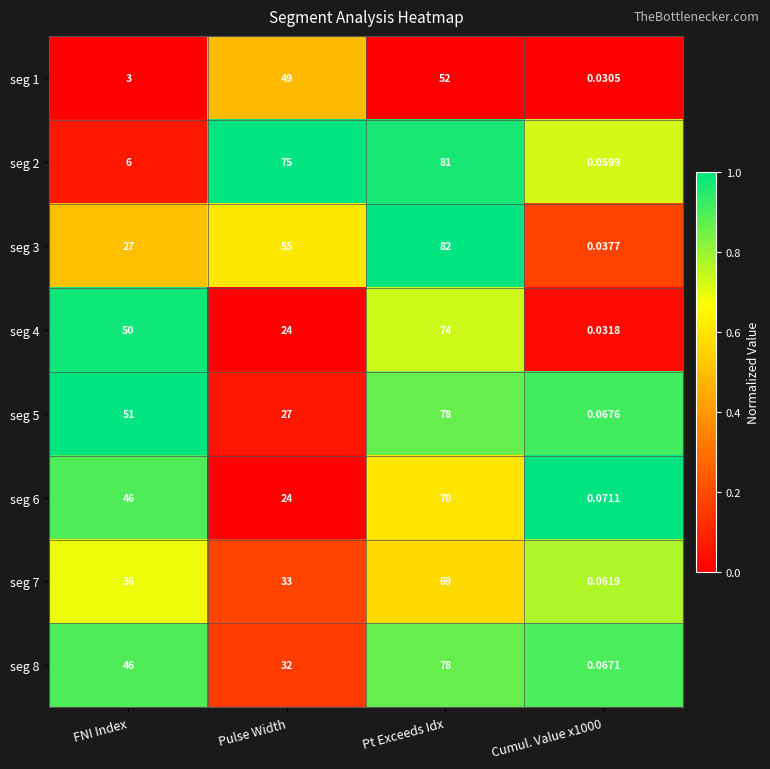

At how many categories does at least one series exceed 0?

4